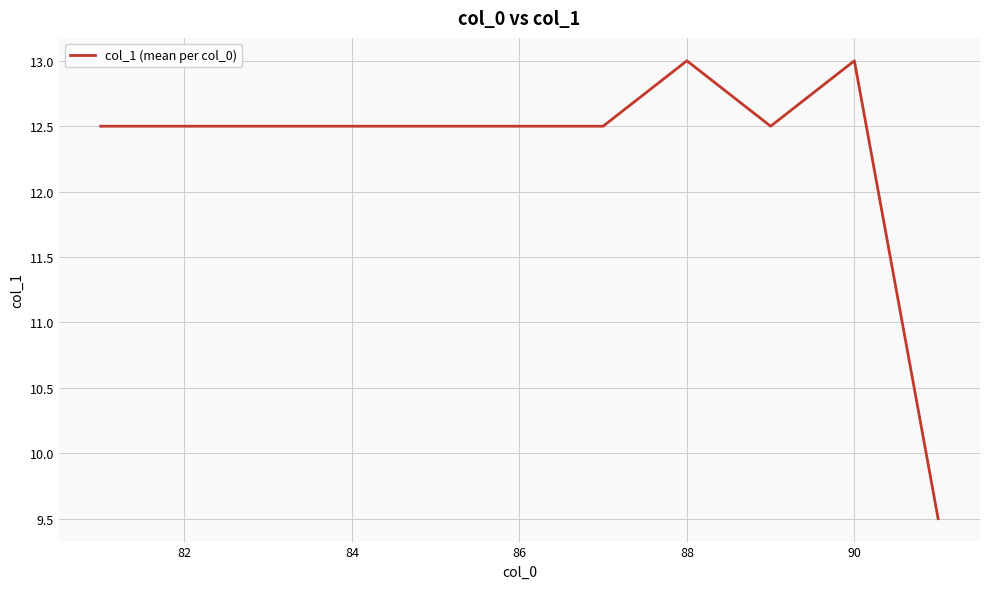

How many distinct data groups are displayed?

1